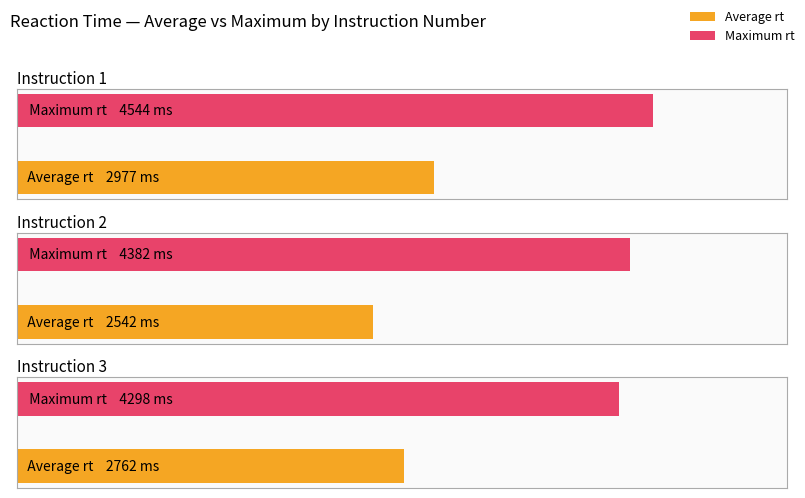

Does the chart contain any negative values?

No